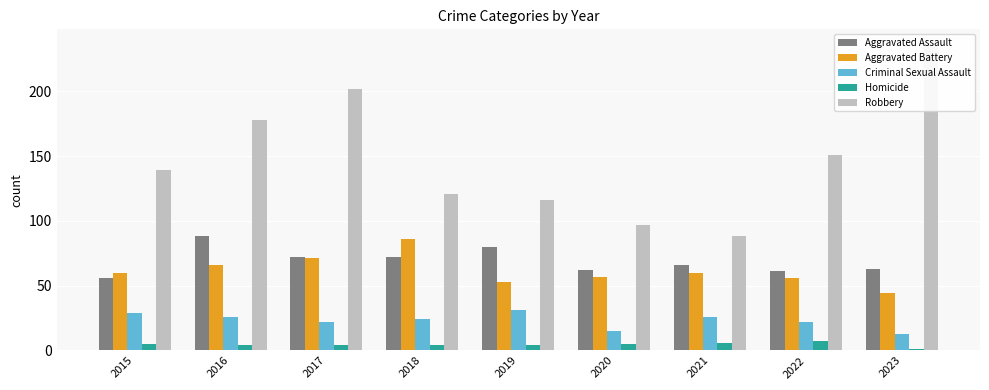

The value of Aggravated Assault at 2016 is 124. True or false?

False